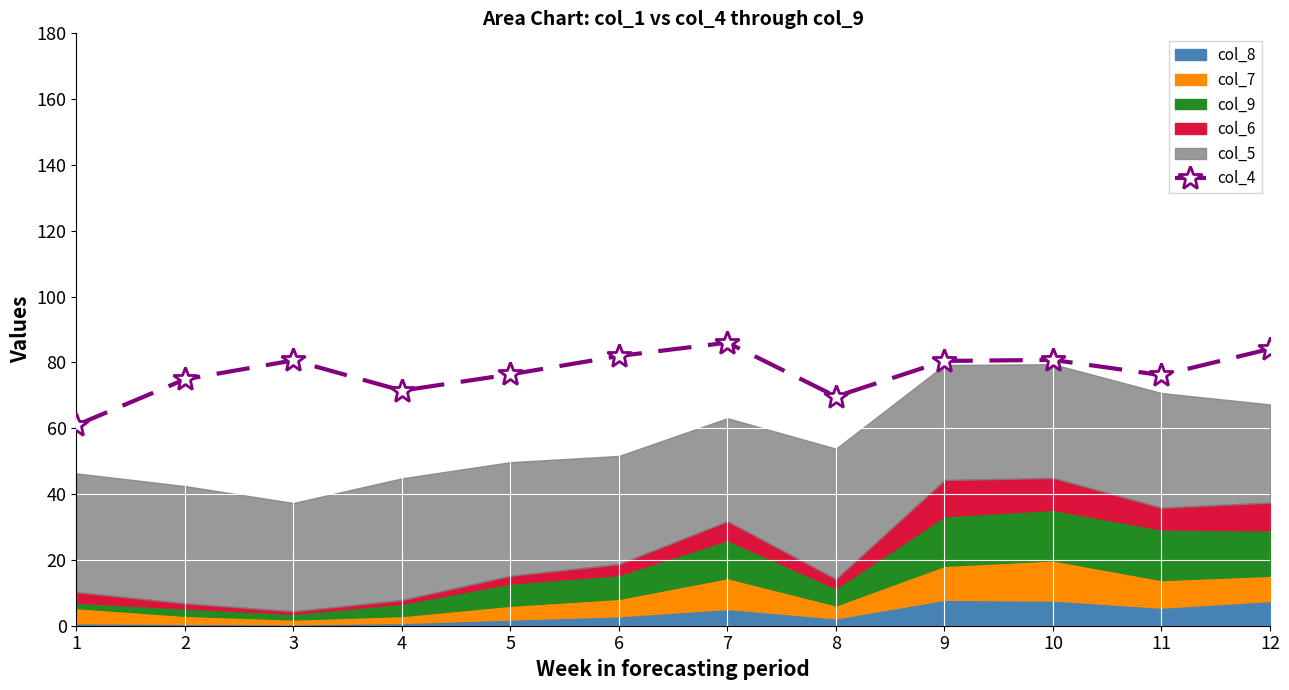

Reading right to left, what are all the values shown in this chart?

12=84.1	11=76.1	10=80.8	9=80.5	8=69.6	7=86.0	6=82.0	5=76.4	4=71.4	3=80.6	2=74.9	1=61.0